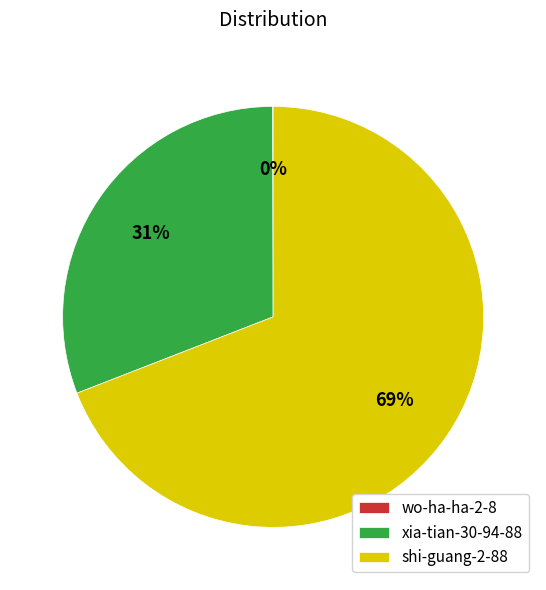

Which category accounts for the majority?

shi-guang-2-88